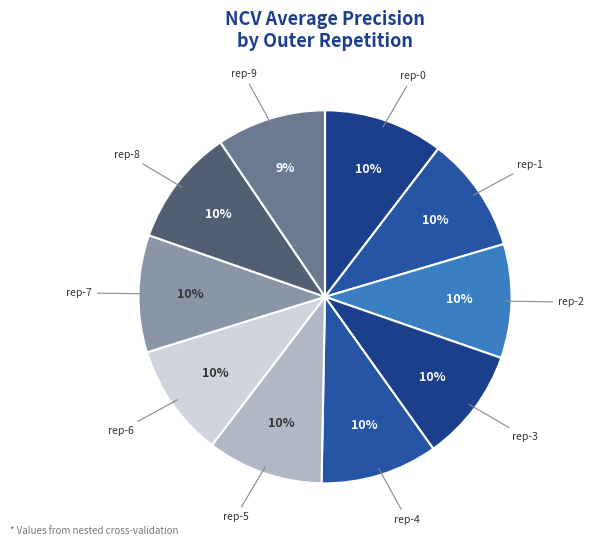

Does any single category account for the majority?

No